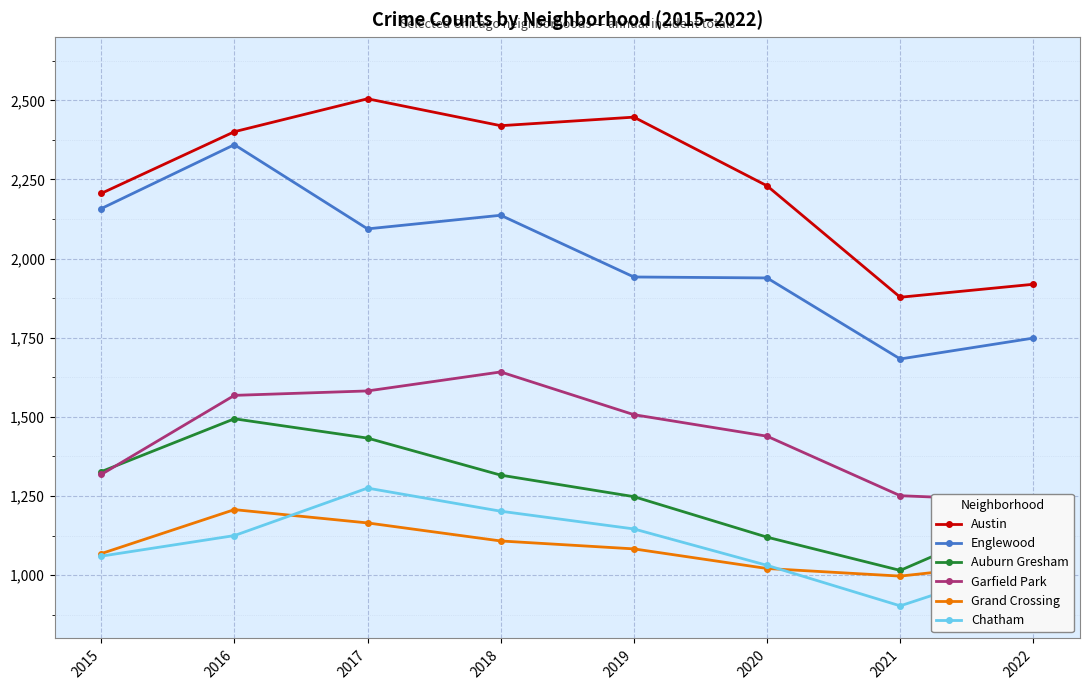

Is it true that Austin equals 3945 at 2017?

False